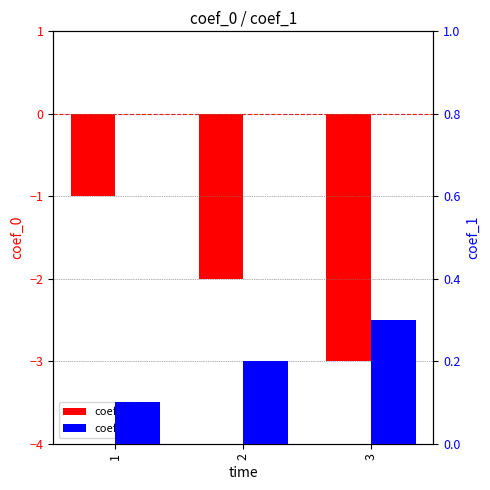

Does the chart contain any negative values?

Yes